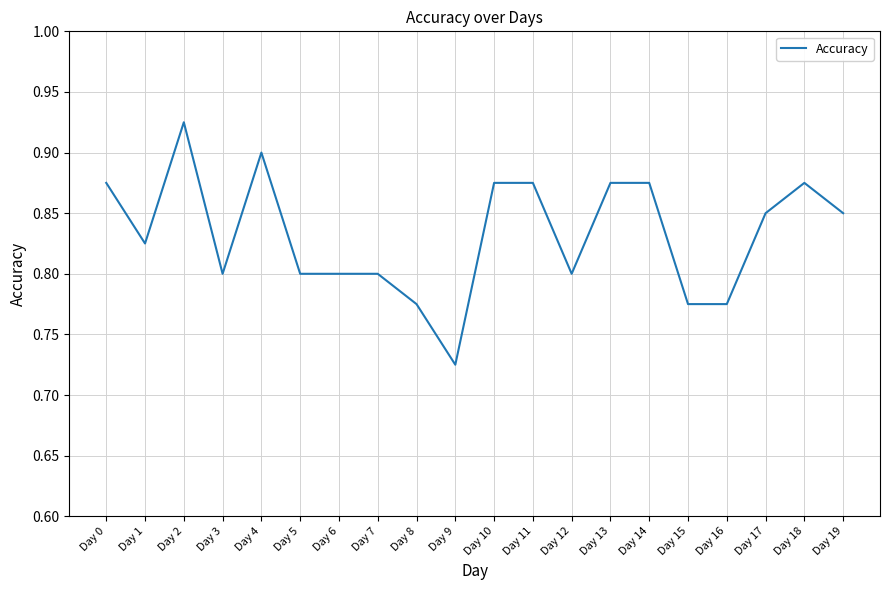

The value at Day 13 is 1.4. True or false?

False